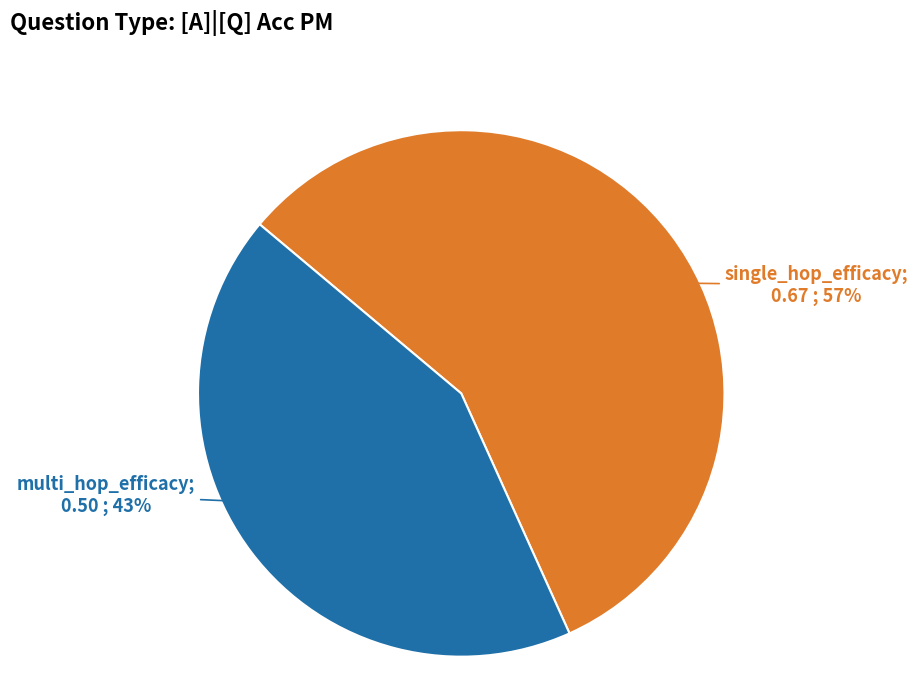

To the nearest percent, what is the difference between the largest and smallest slice percentages?

14%